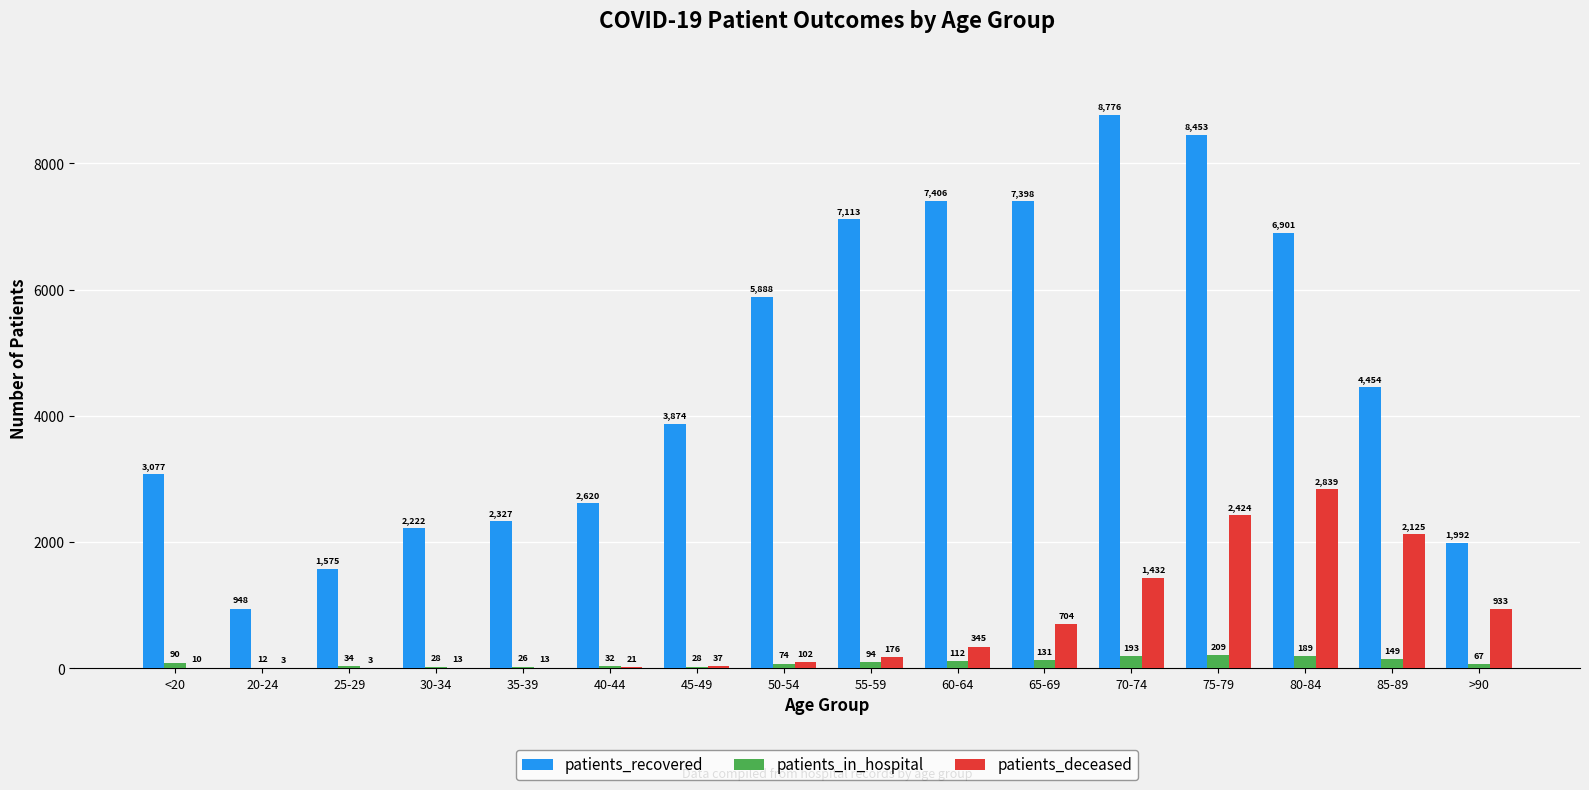

What is the greatest value displayed?

8776